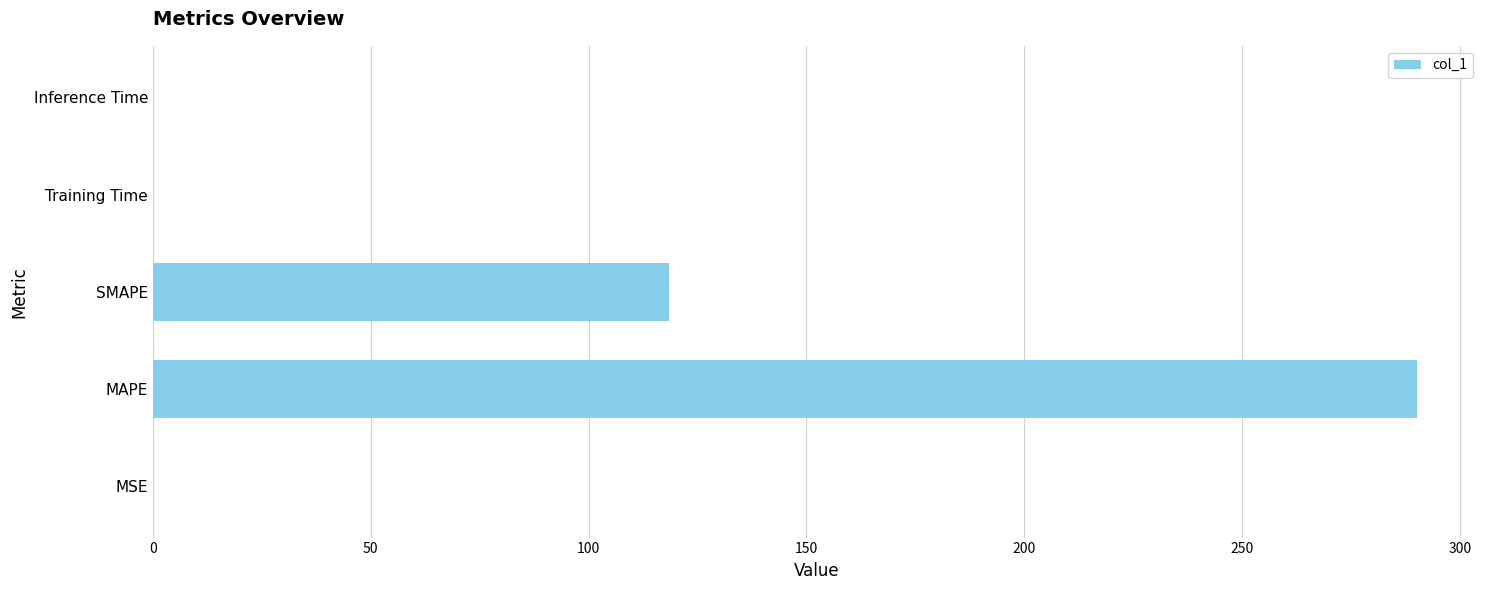

What is the change in value from MAPE to SMAPE?

-171.7